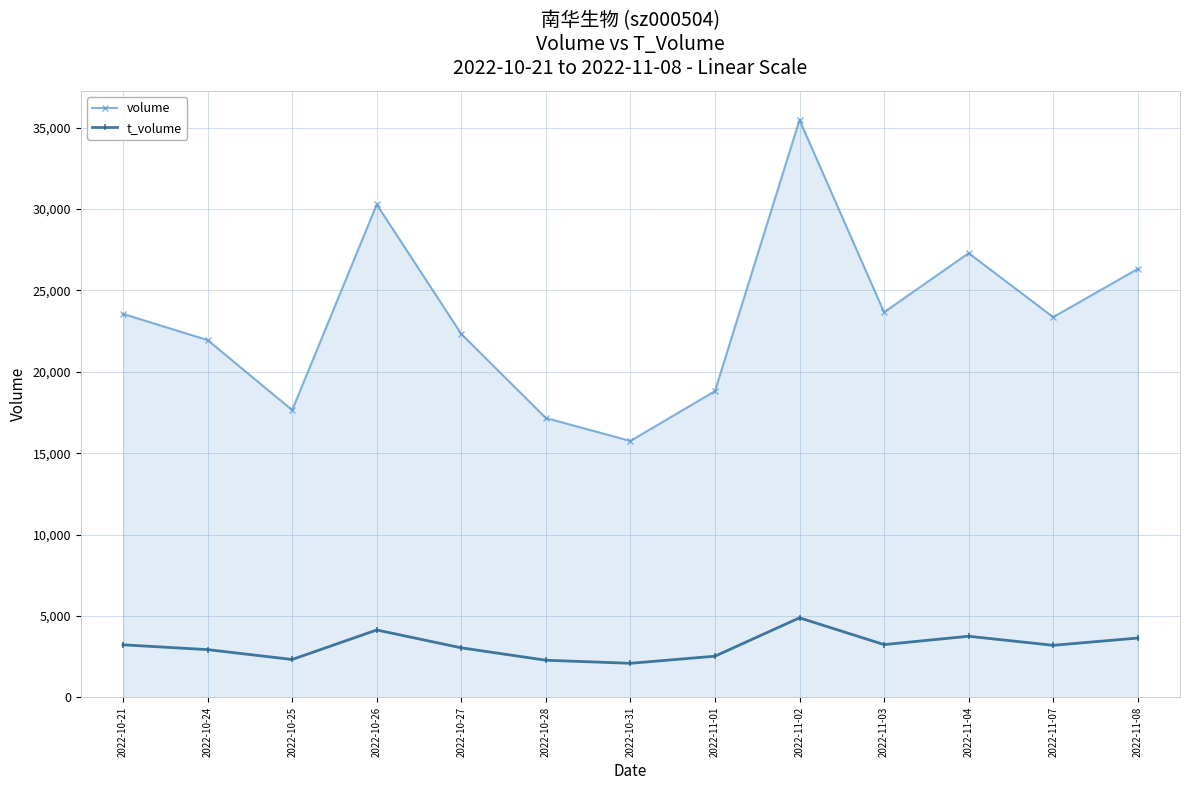

Where is volume nearest to the value 25615?

2022-11-08